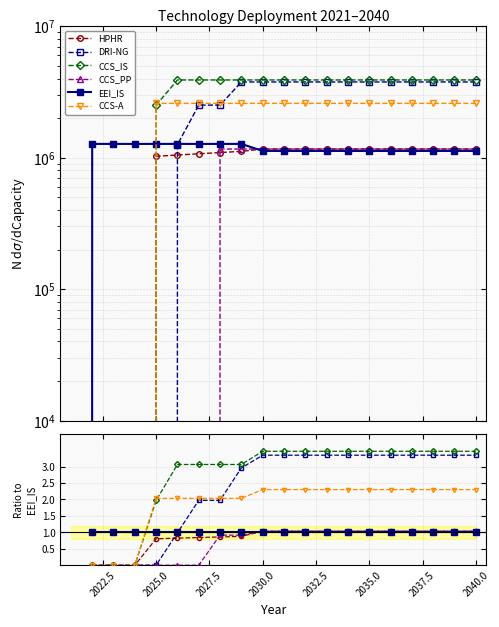

How many data points does each series have?

20